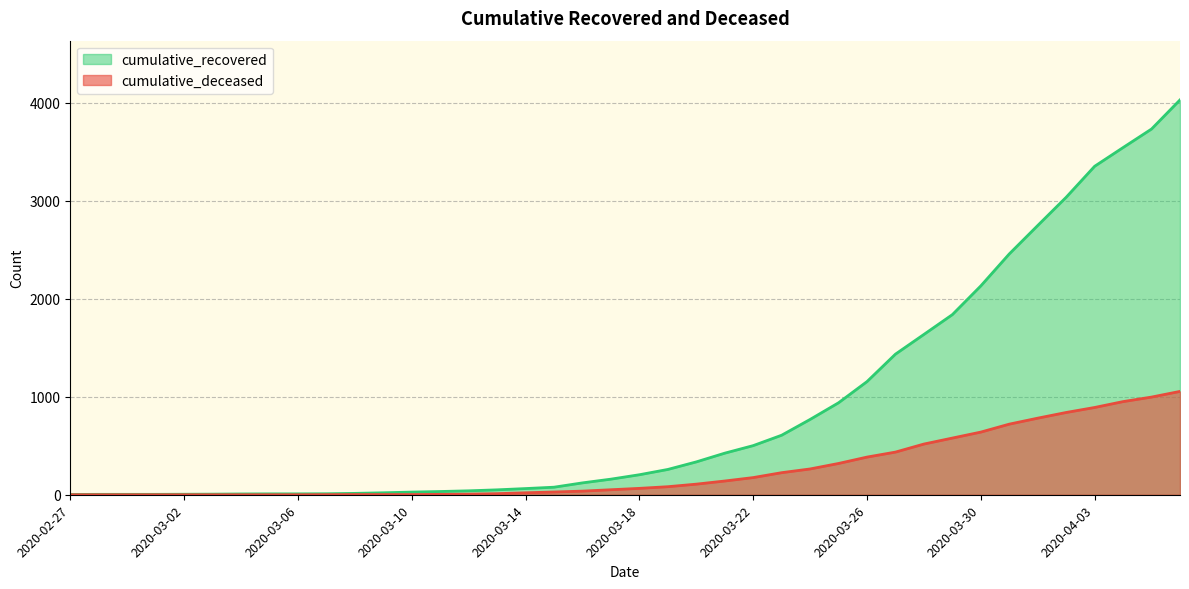

True or false: cumulative_deceased and cumulative_recovered intersect in this chart.

False